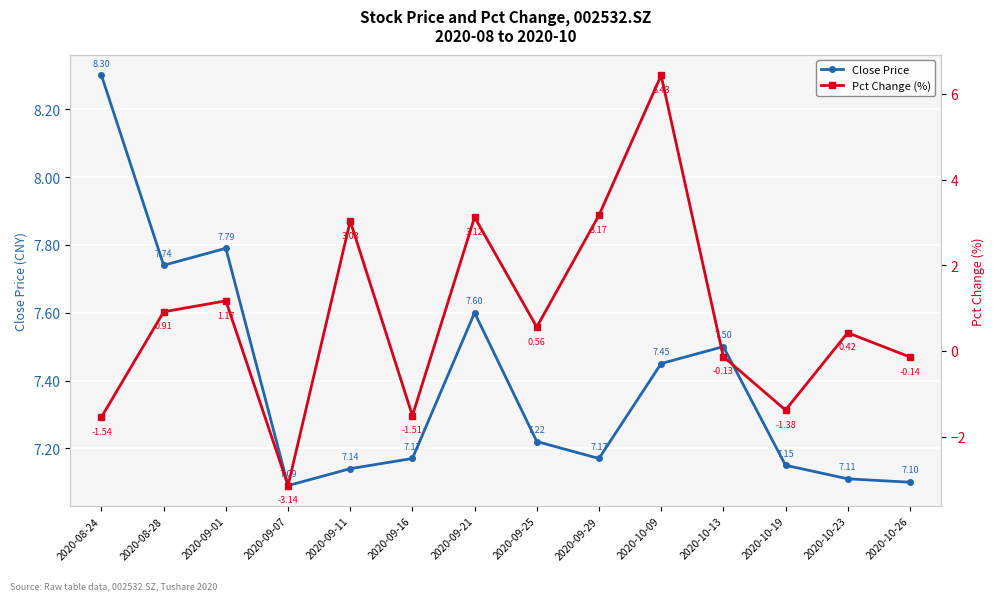

Which has a higher value, 2020-10-26 or 2020-09-07?

2020-10-26